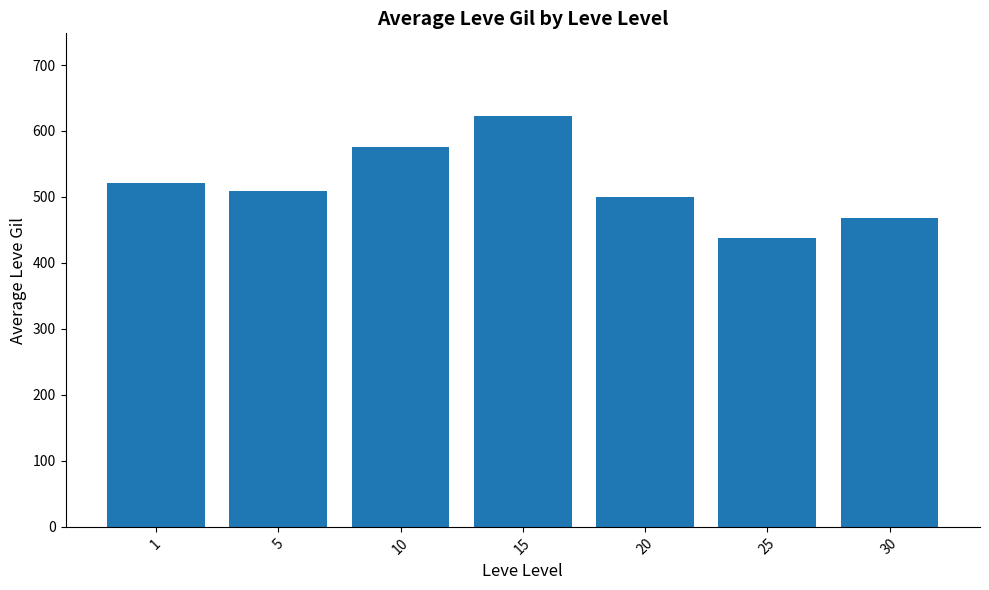

How many data points does each series have?

7